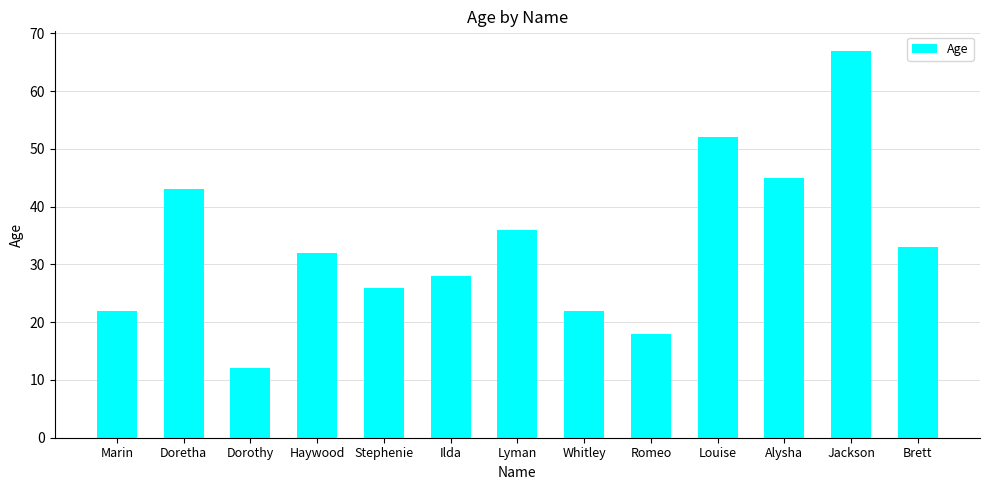

What is the sum of the values at Ilda and Alysha?

73